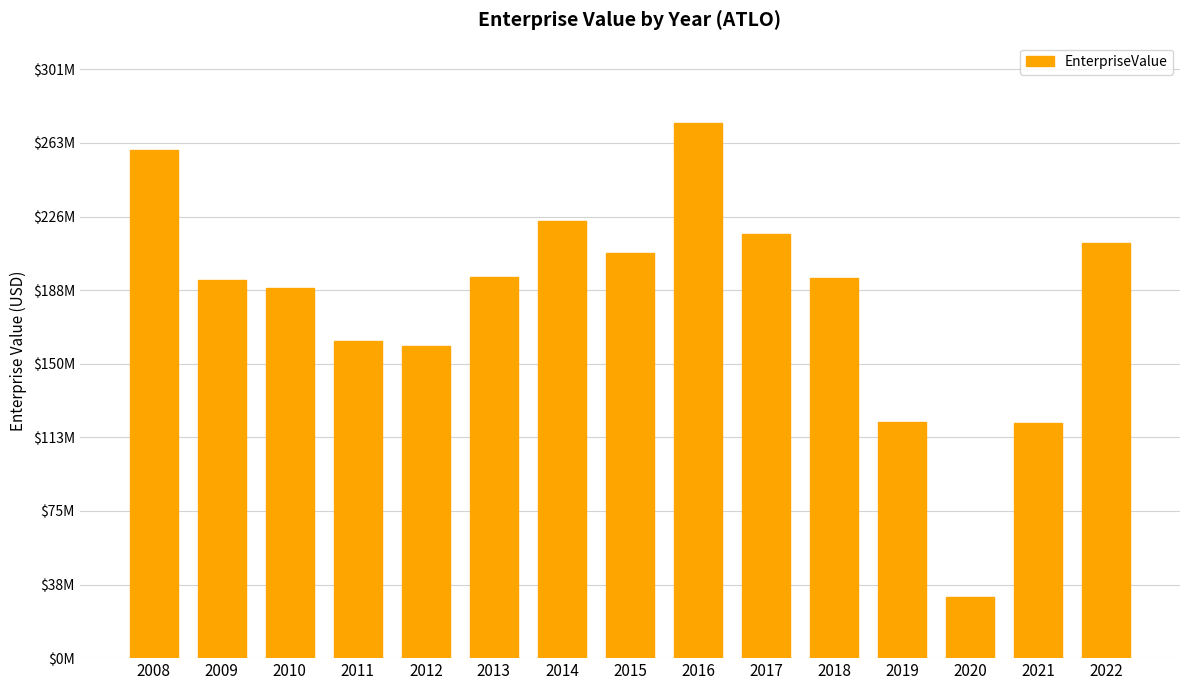

Reading left to right, list all the values displayed in this chart.

259774624.2	193184172.2	189179009.8	162024682.5	159503836.4	194923763.3	223503543.0	207068693.3	273531767.0	216581672.6	194493270.4	120625407.3	31218200.9	120160141.7	212057807.4